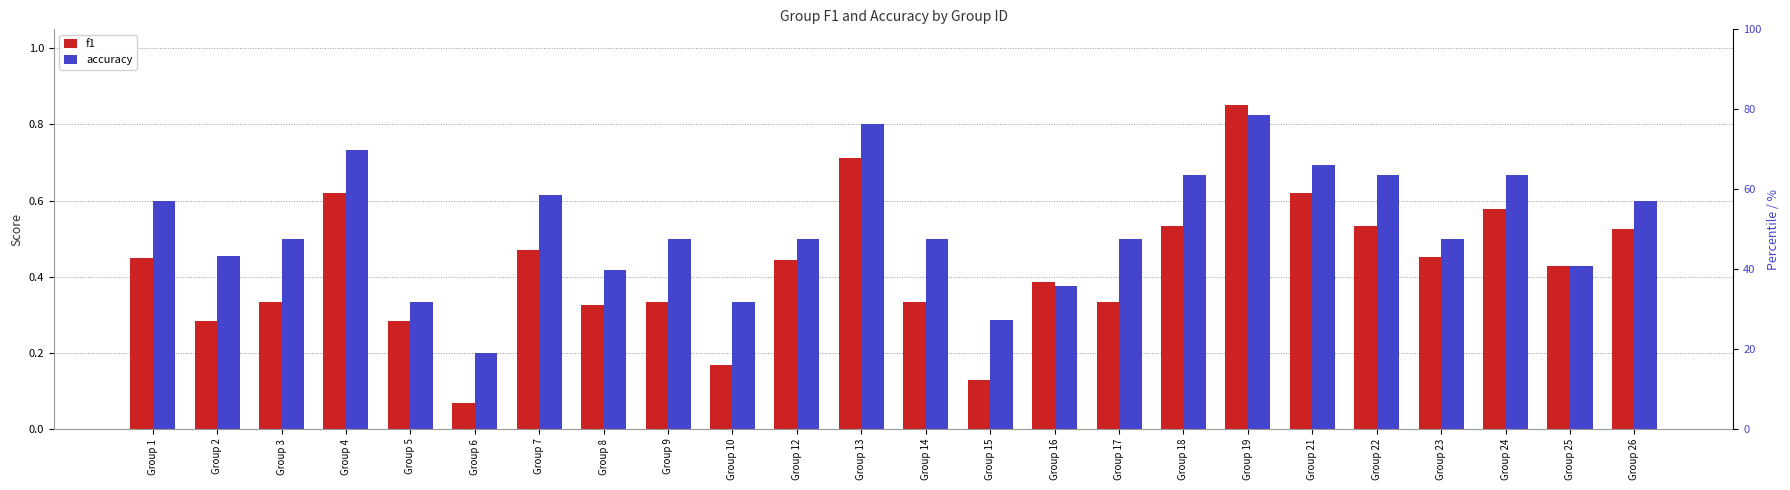

At how many categories does at least one series exceed 0?

24